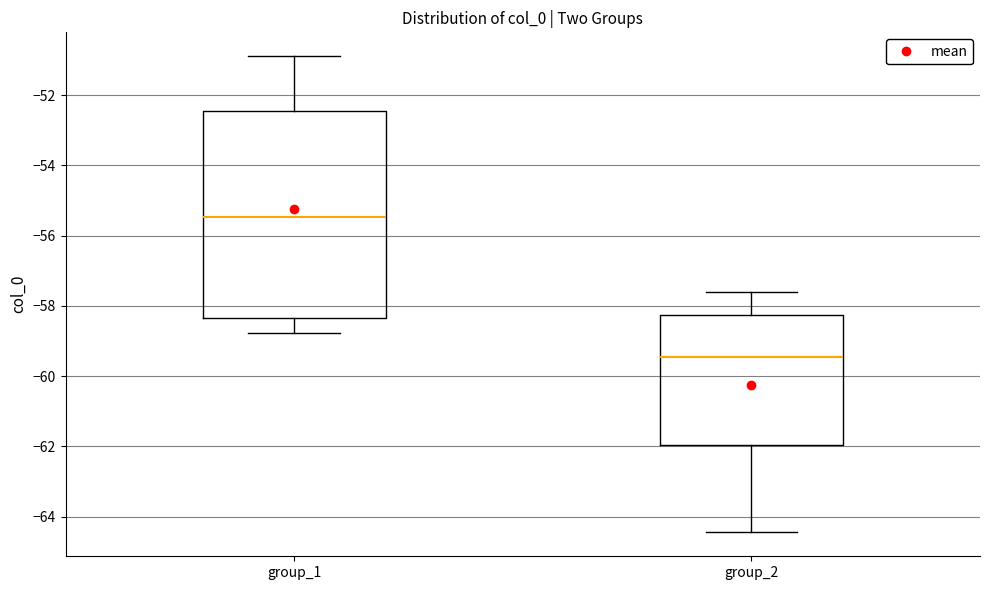

Which box's median line is the highest?

group_1